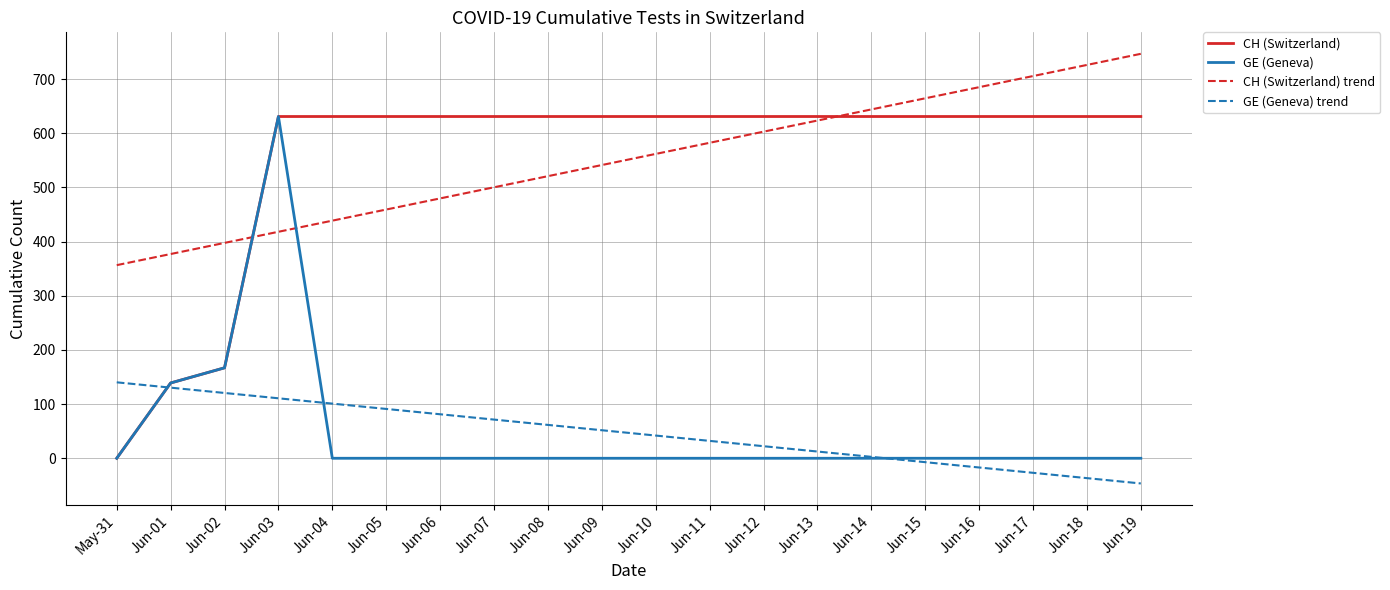

What is the difference between the maximum and minimum values in the CH (Switzerland) series?

631